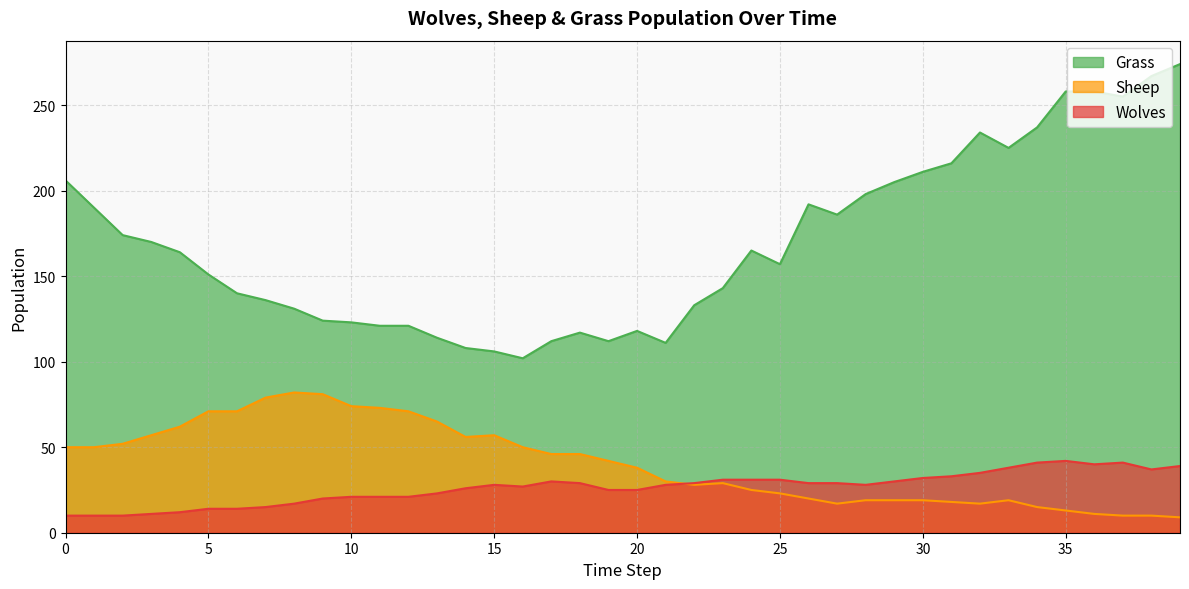

Is the value of Grass at 28 greater than the value of Sheep at 39?

Yes